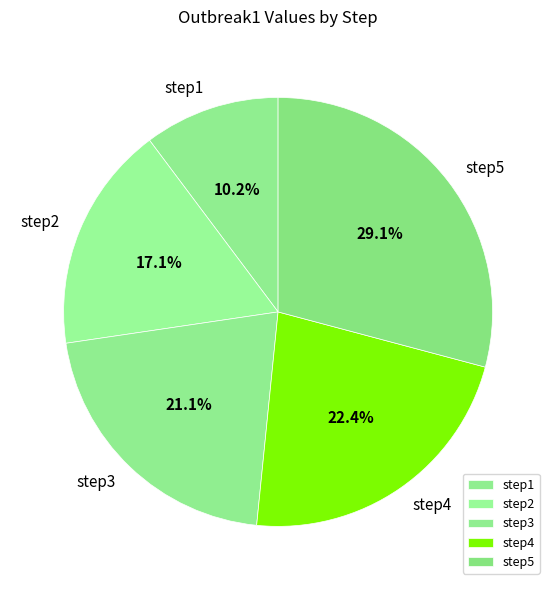

To the nearest percent, what portion does step2 represent?

17%